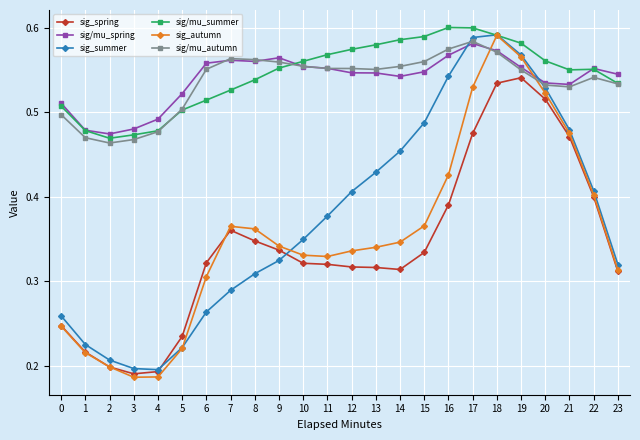

Between which two adjacent categories do sig_summer and sig/mu_autumn first intersect?

16 and 17